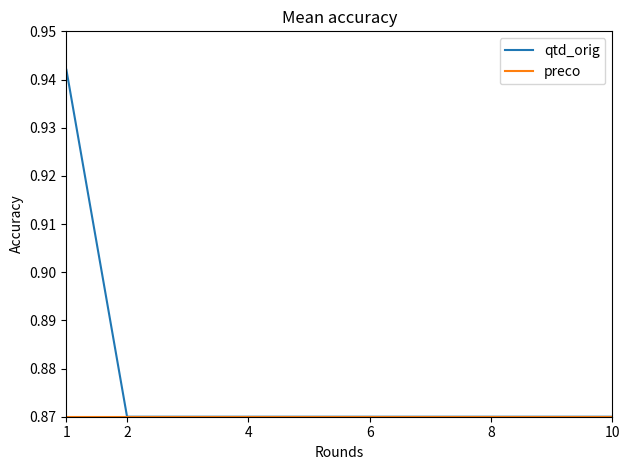

Which series has the largest total across all categories?

qtd_orig